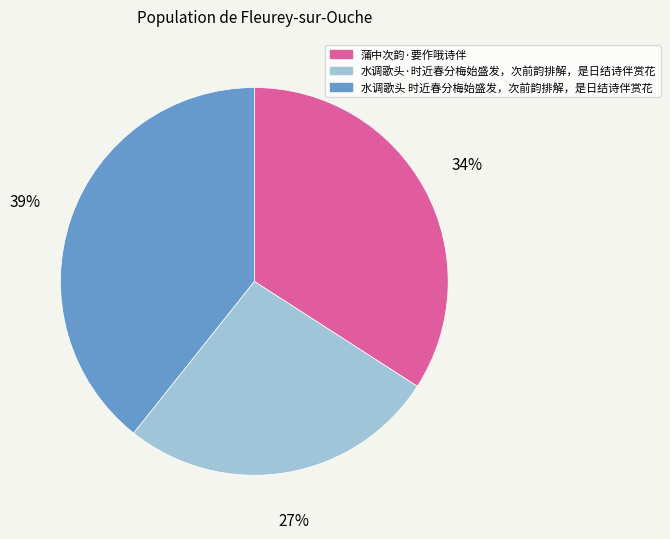

Between 蒲中次韵·要作哦诗伴 and 水调歌头·时近春分梅始盛发，次前韵排解，是日结诗伴赏花, which is larger?

蒲中次韵·要作哦诗伴